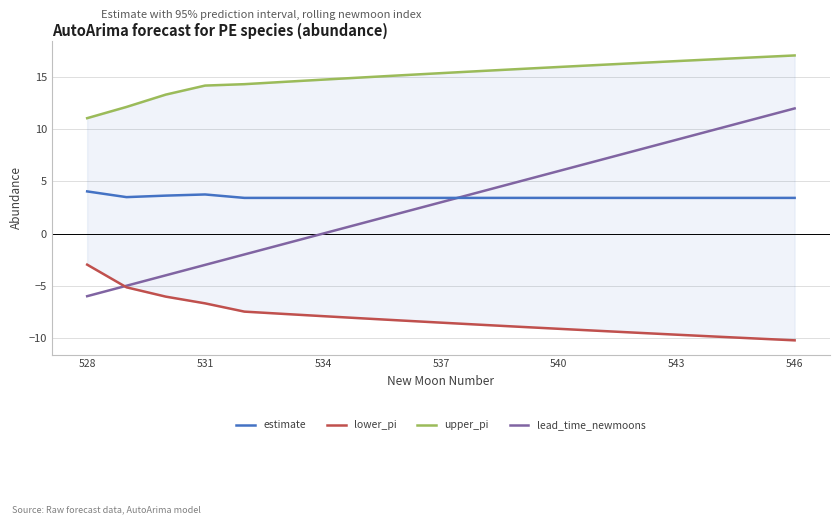

Which category has the highest value in the lead_time_newmoons series?

546